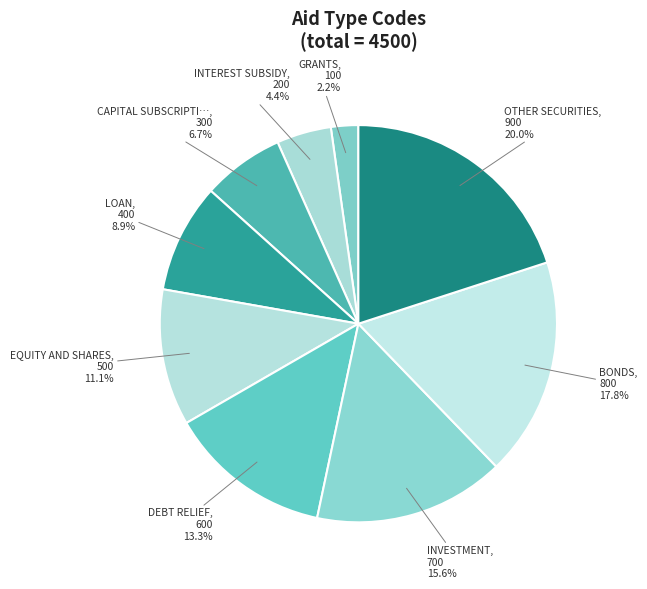

What is the largest slice in the pie chart?

OTHER SECURITIES